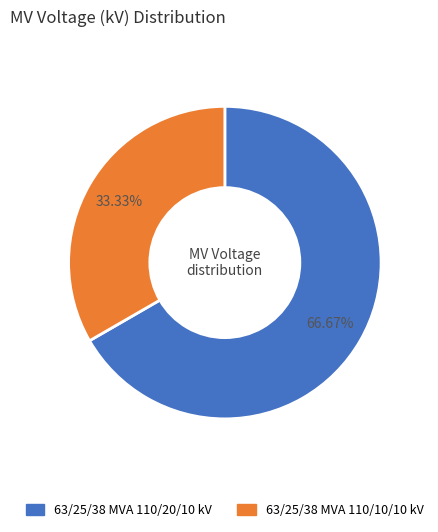

Is the sum of 63/25/38 MVA 110/10/10 kV and 63/25/38 MVA 110/20/10 kV greater than half?

Yes